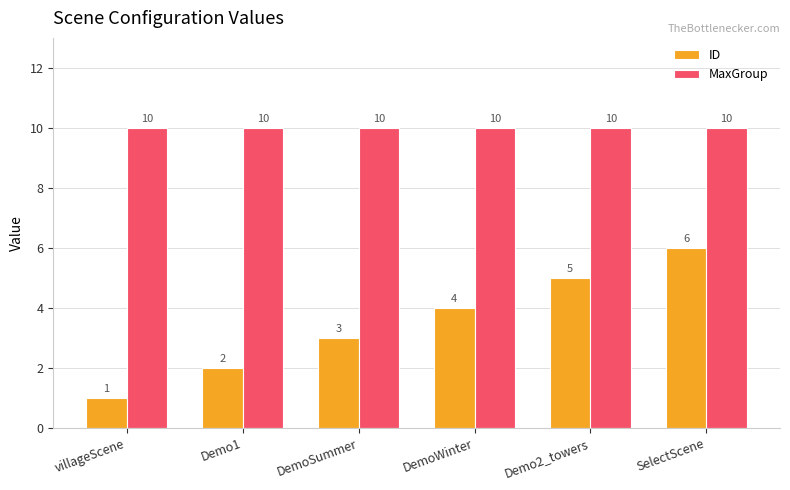

What value does the ID series have at DemoSummer?

3